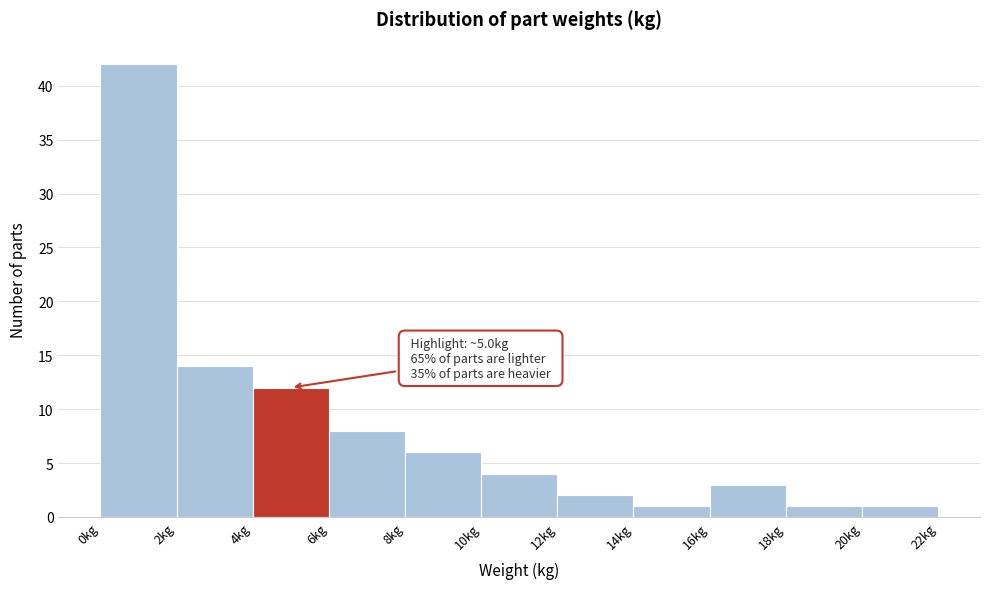

Over which range of the x-axis is the bar tallest?

0 to 2